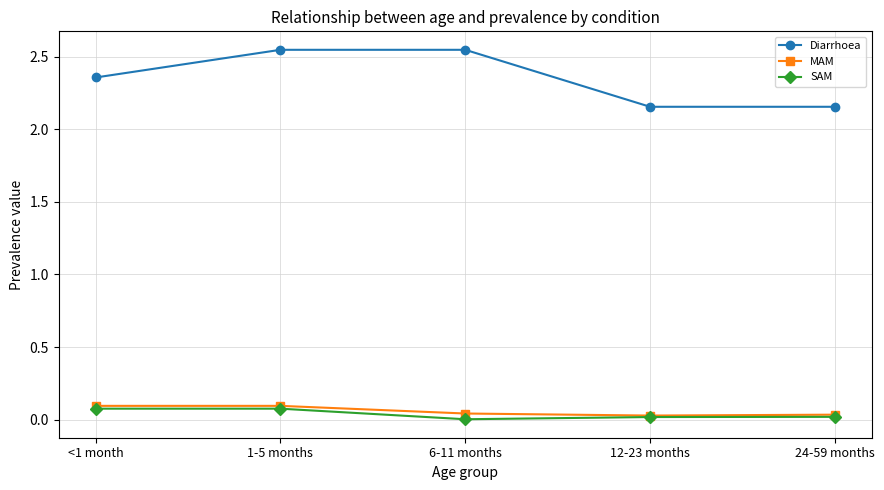

In SAM, how many points are lower than both neighbors (excluding endpoints)?

1